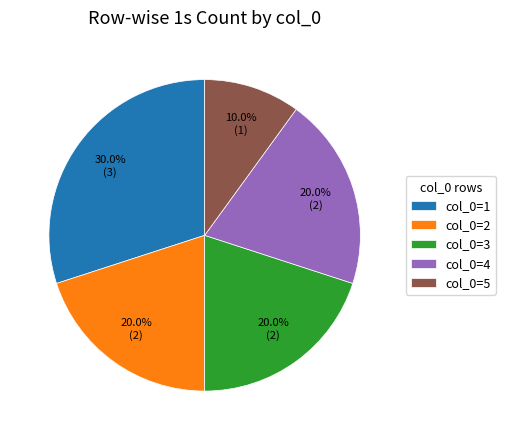

What is the largest slice in the pie chart?

col_0=1